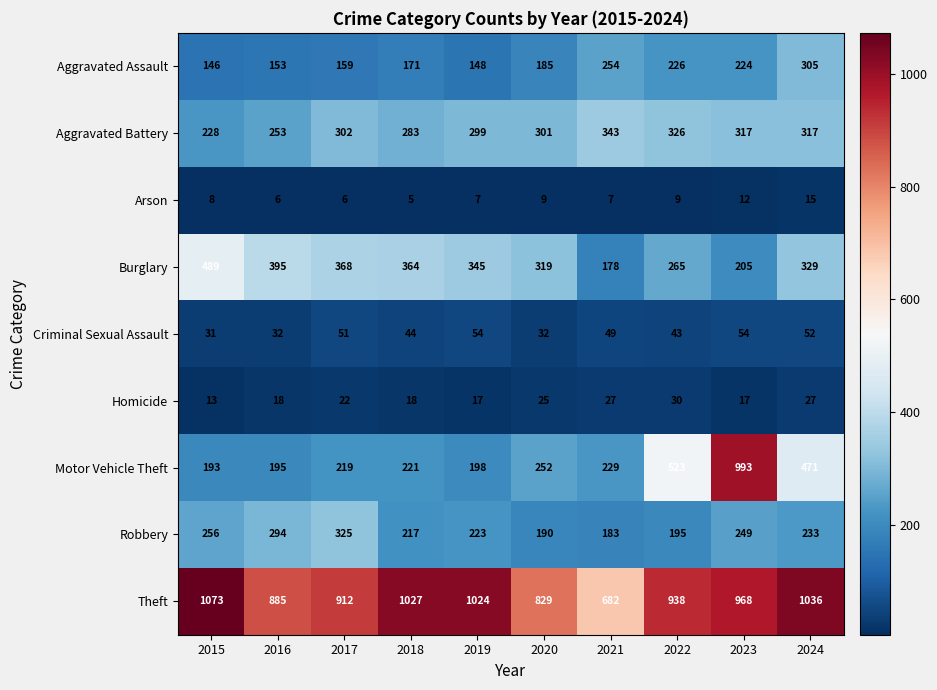

What is the minimum value for Burglary?

178